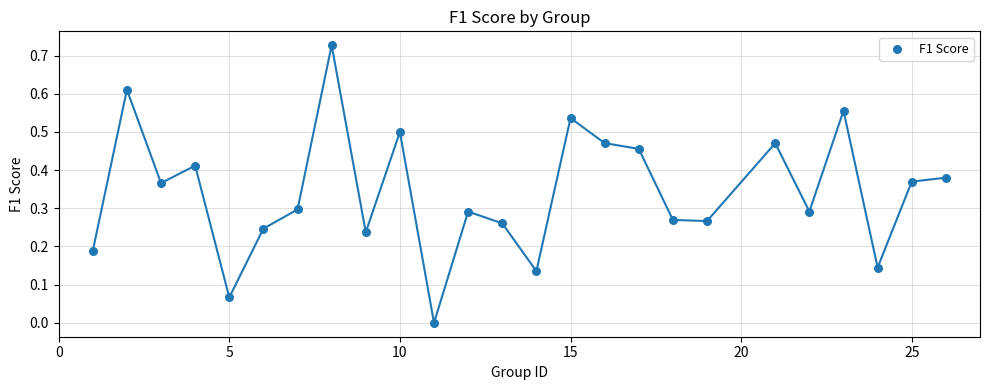

What is the range of X values (max minus min)?

25.0